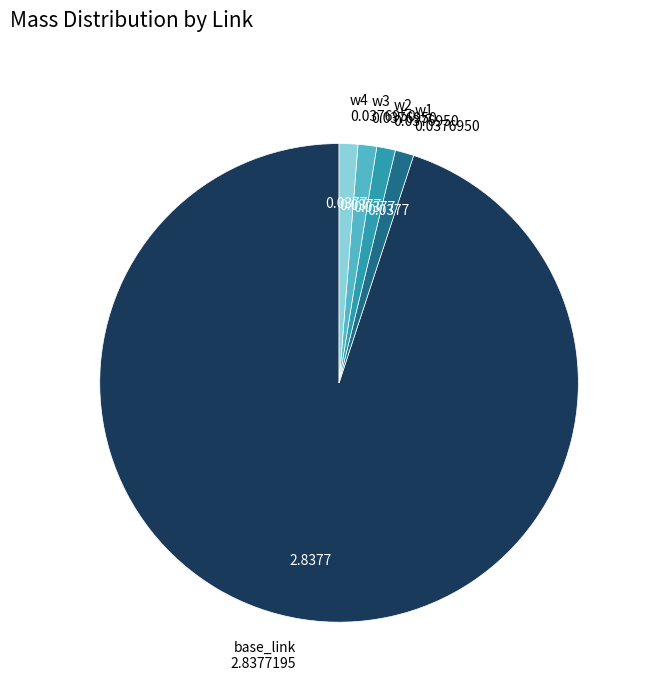

Is there a majority slice in this chart?

Yes